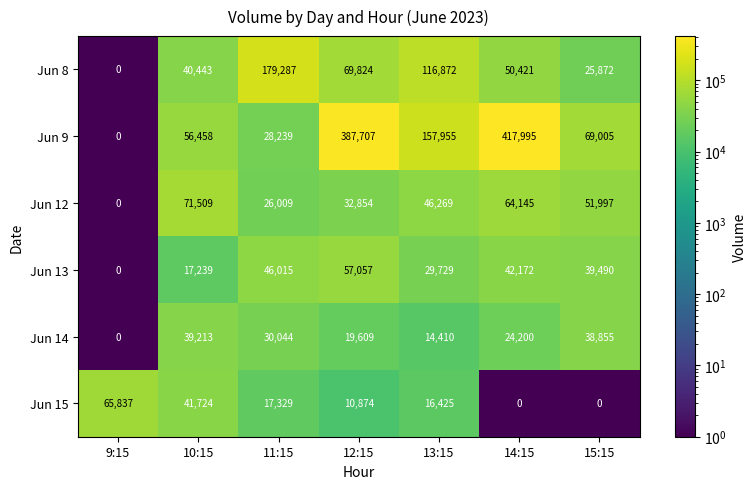

What is the maximum value shown in the chart?

417995